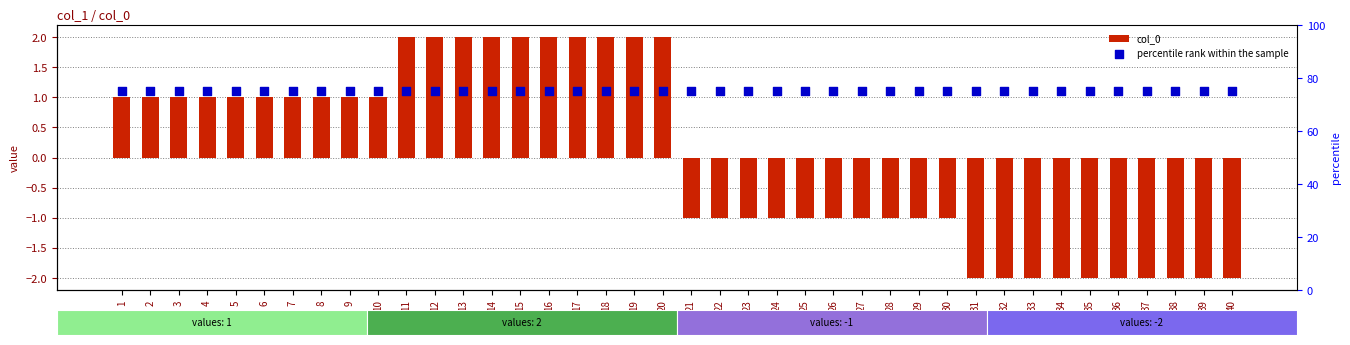

Which series has the largest total across all categories?

percentile rank within the sample